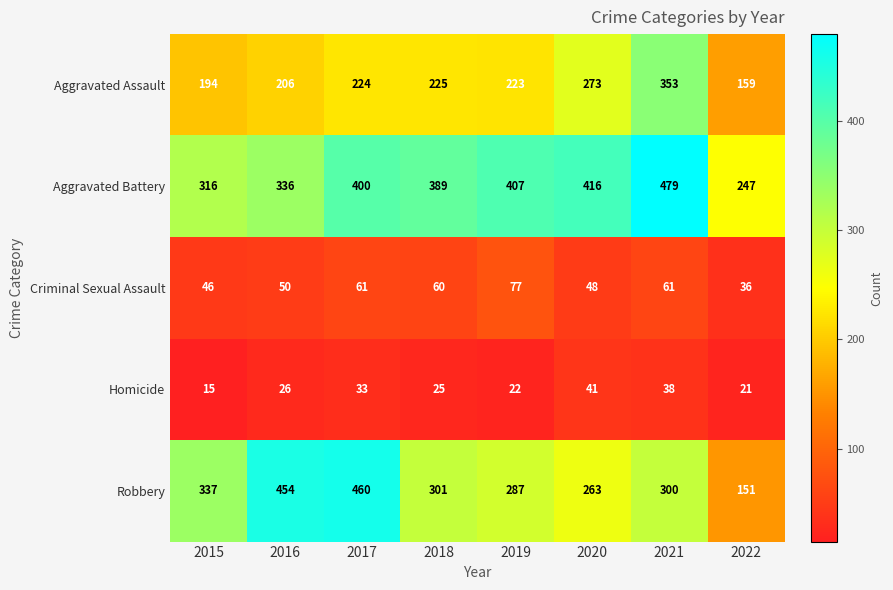

What is the sum of the Homicide values at 2015 and 2018?

40